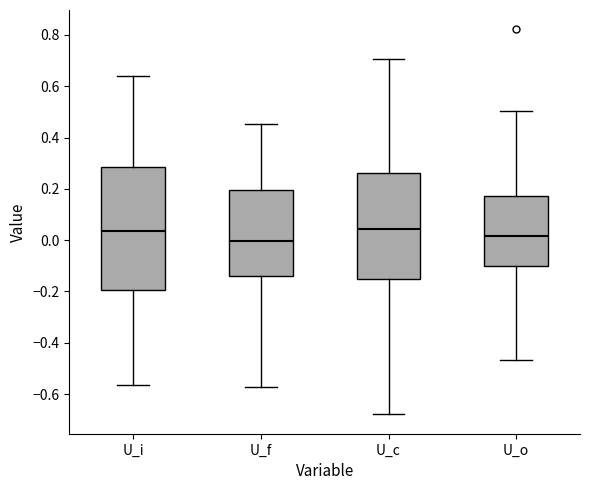

Where does the median line of the box for U_f sit on the y-axis? The values are not printed on the chart, so give them approximately, as read against the axis.

0.00